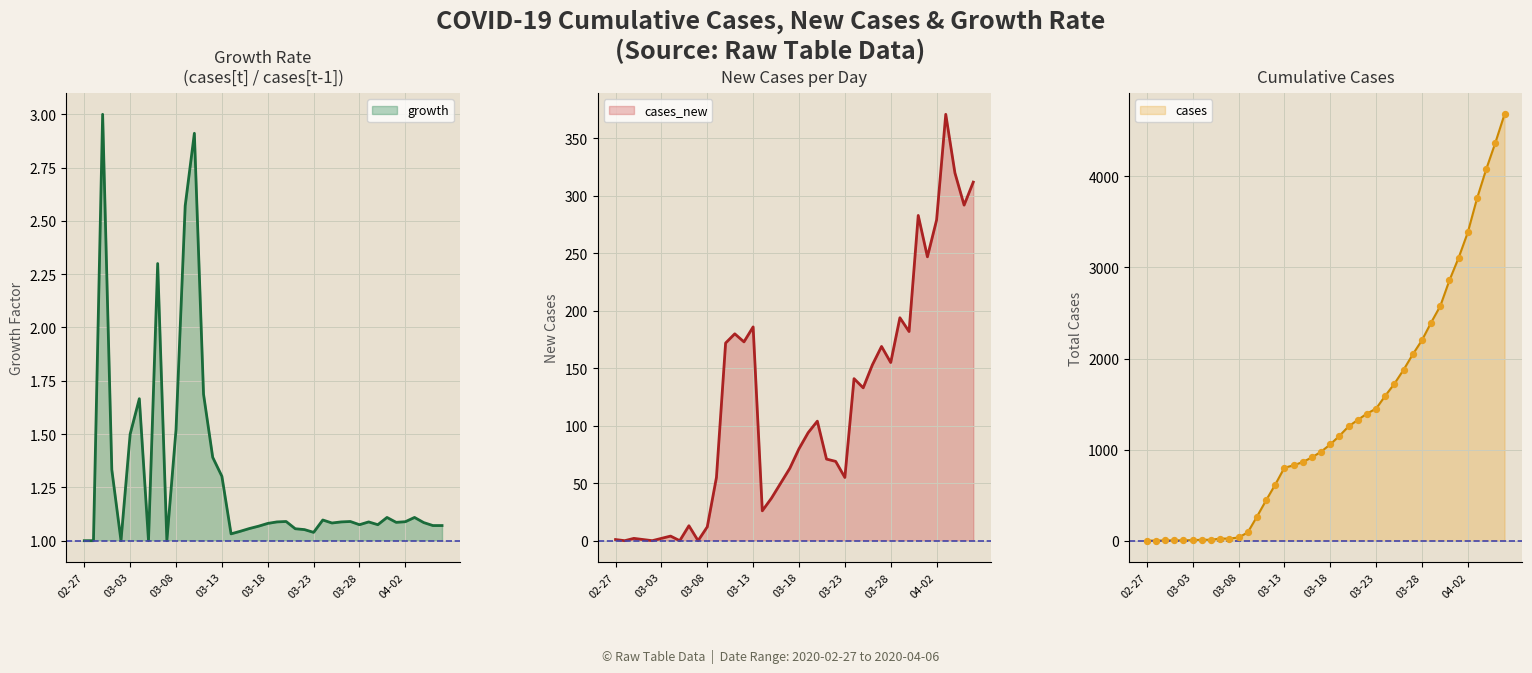

What is the total value across all series at 11?

147.6